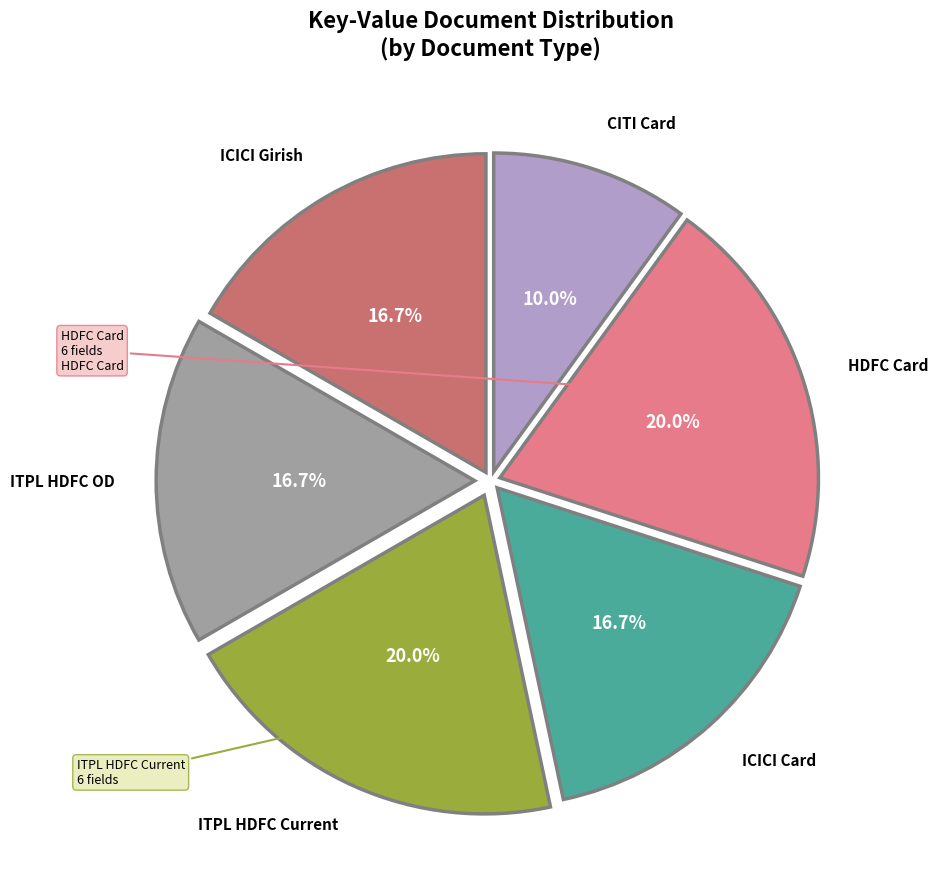

Is there a majority slice in this chart?

No